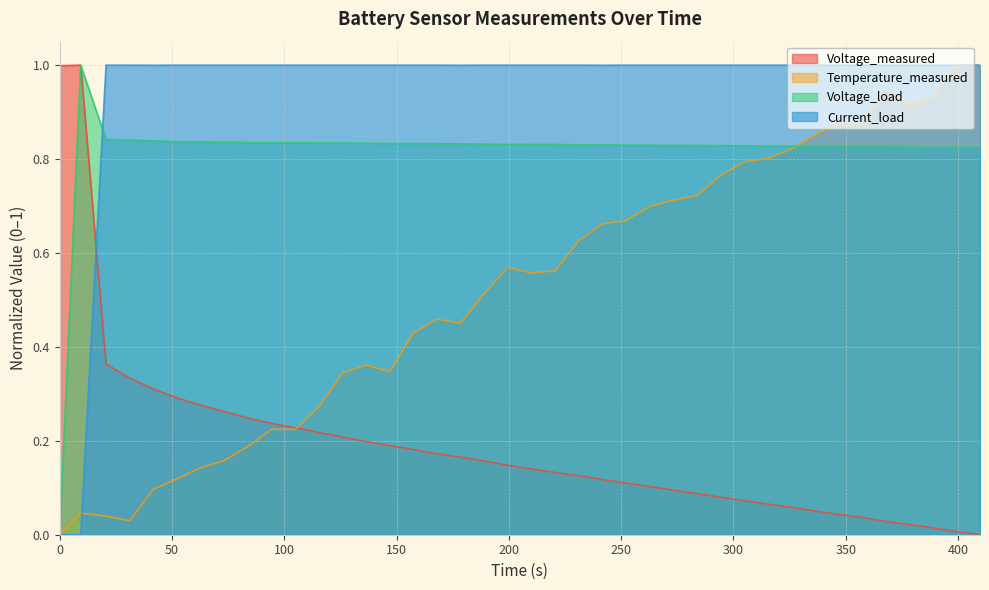

List the labels in order of Voltage_load value, largest first.

9.36, 20.656, 31.172, 41.735, 52.219, 62.735, 73.297, 83.813, 94.328, 104.922, 115.438, 125.969, 136.531, 147.0, 157.469, 167.953, 178.469, 189.047, 199.547, 210.047, 220.656, 231.11, 241.578, 252.078, 262.61, 273.172, 283.688, 294.219, 304.781, 315.313, 325.906, 336.375, 346.844, 357.344, 367.813, 378.313, 388.766, 399.328, 409.828, 0.0